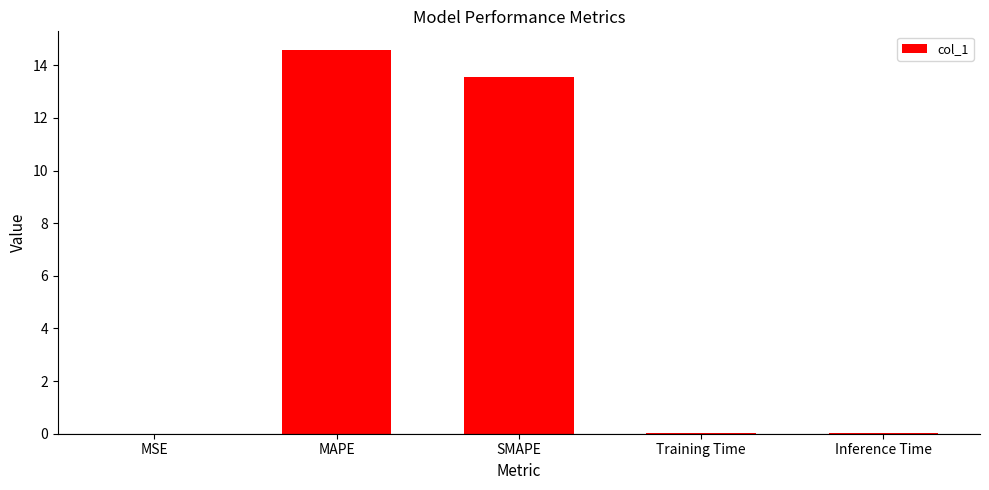

What is the sum of the values at SMAPE and MAPE?

28.1